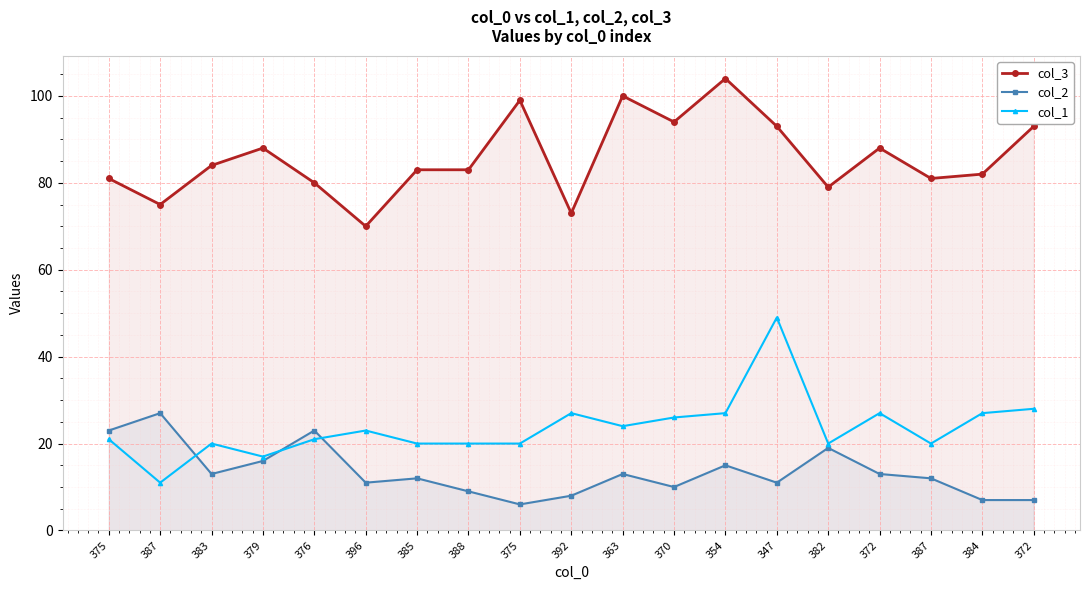

What is the maximum value shown in the chart?

104